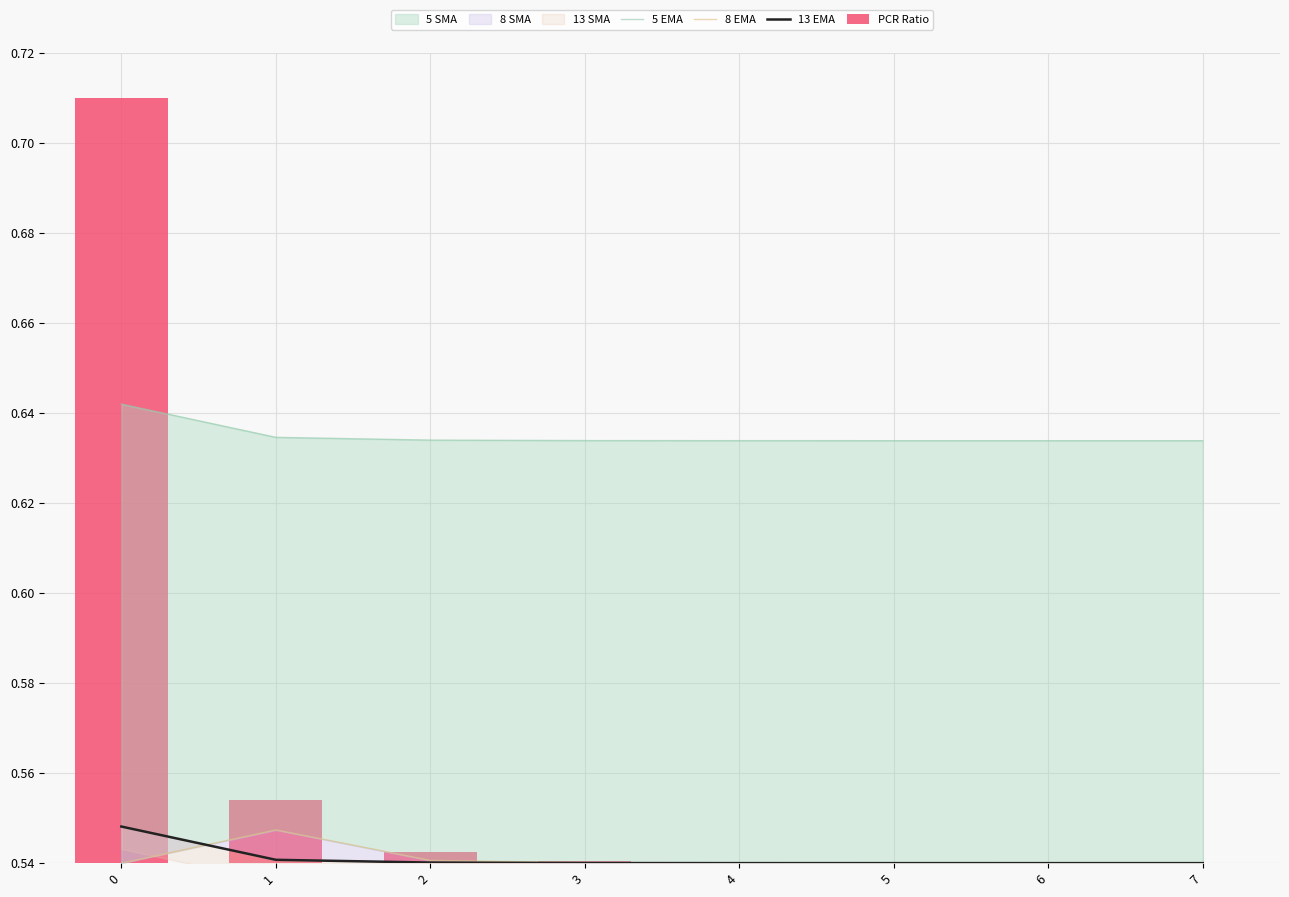

Does the chart contain stacked bars?

No